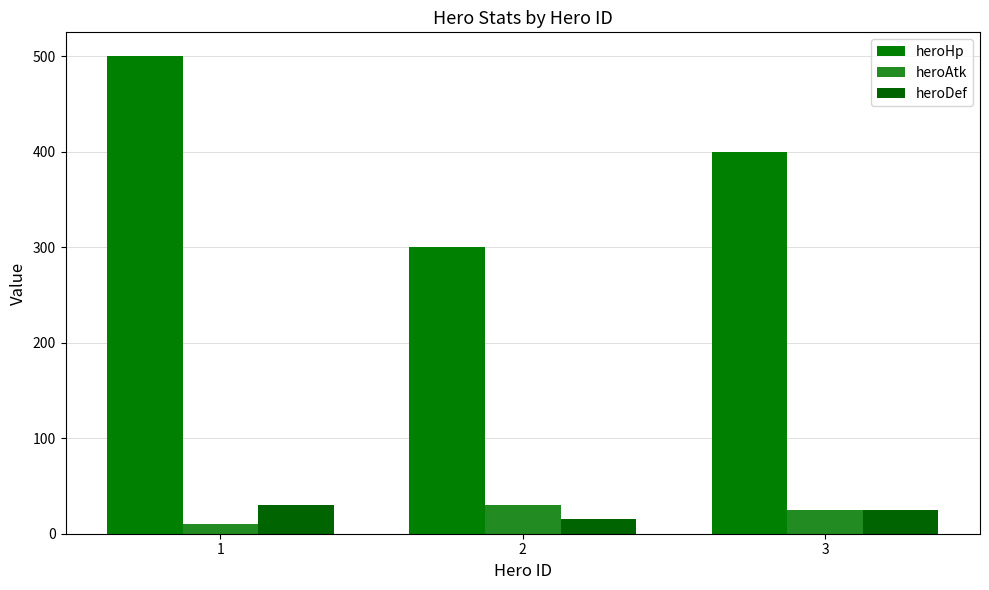

Count the number of categories in the chart.

3